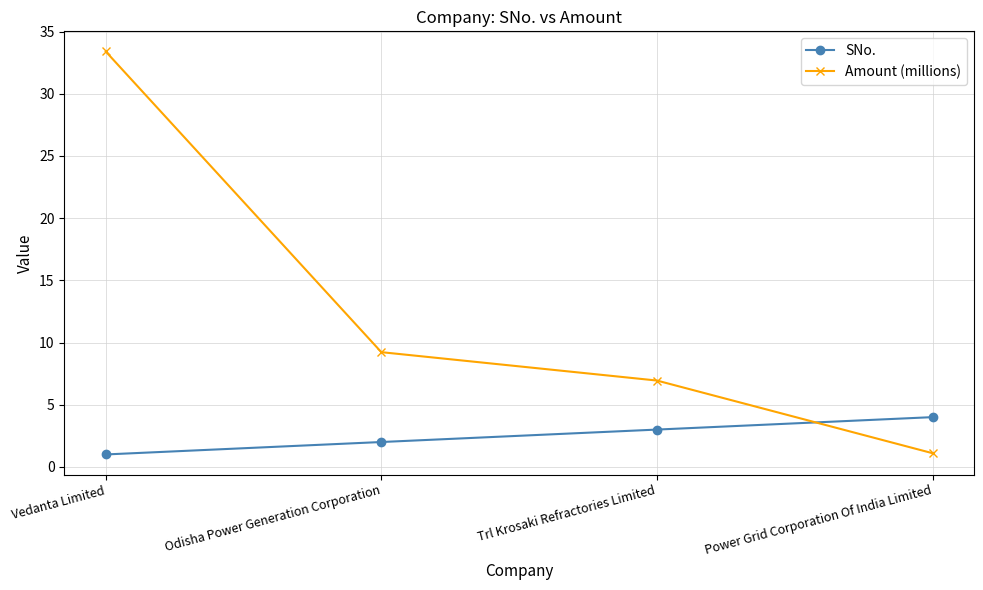

True or false: SNo. has a value of 3.5 at Odisha Power Generation Corporation.

False